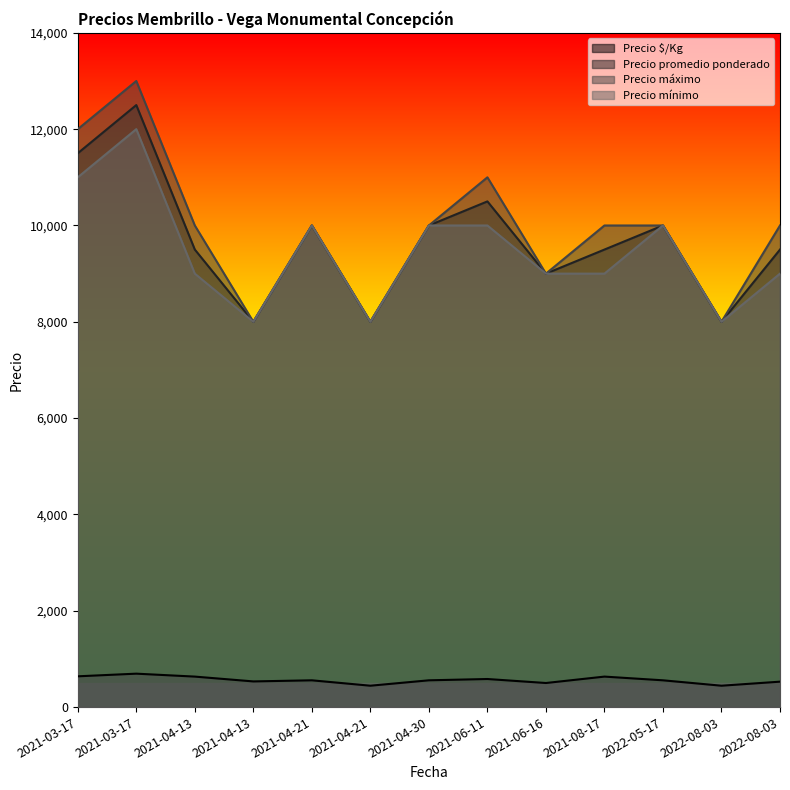

The Precio $/Kg series shows 764 at 2021-04-21. True or false?

False